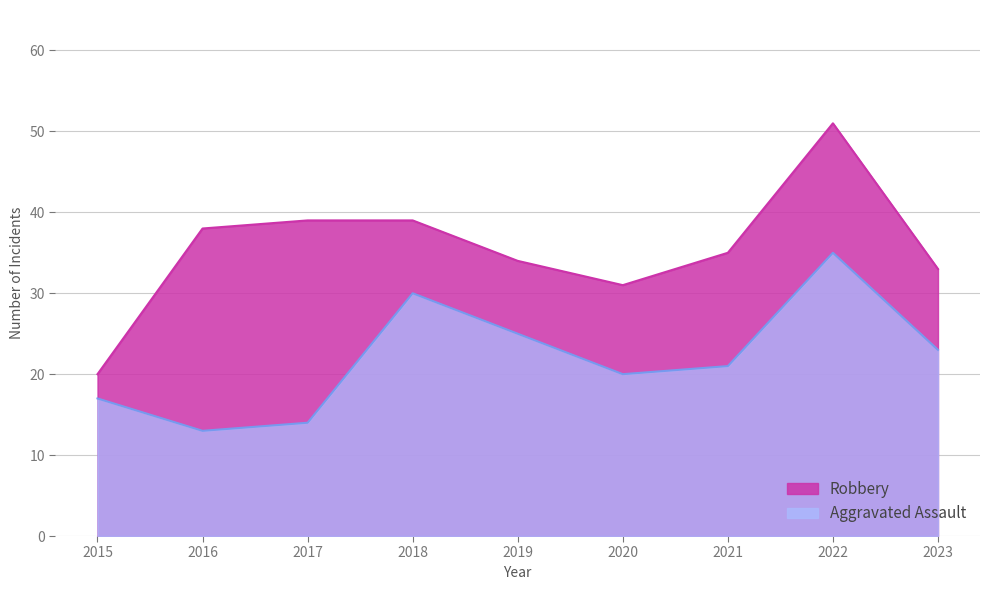

Is it true that Aggravated Assault equals 25 at 2015?

False